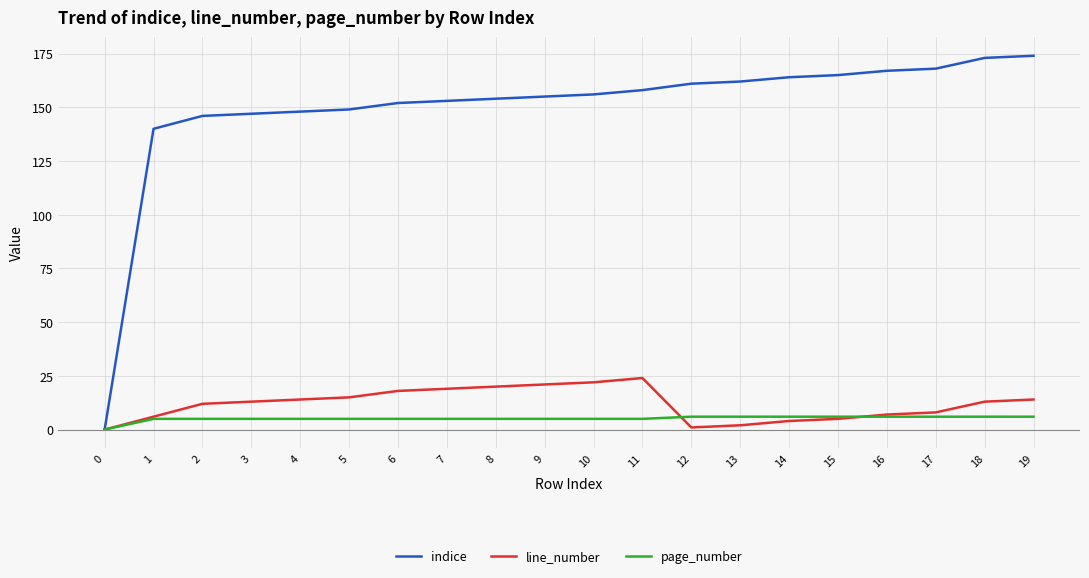

What is the sum of the indice values at 17 and 9?

323